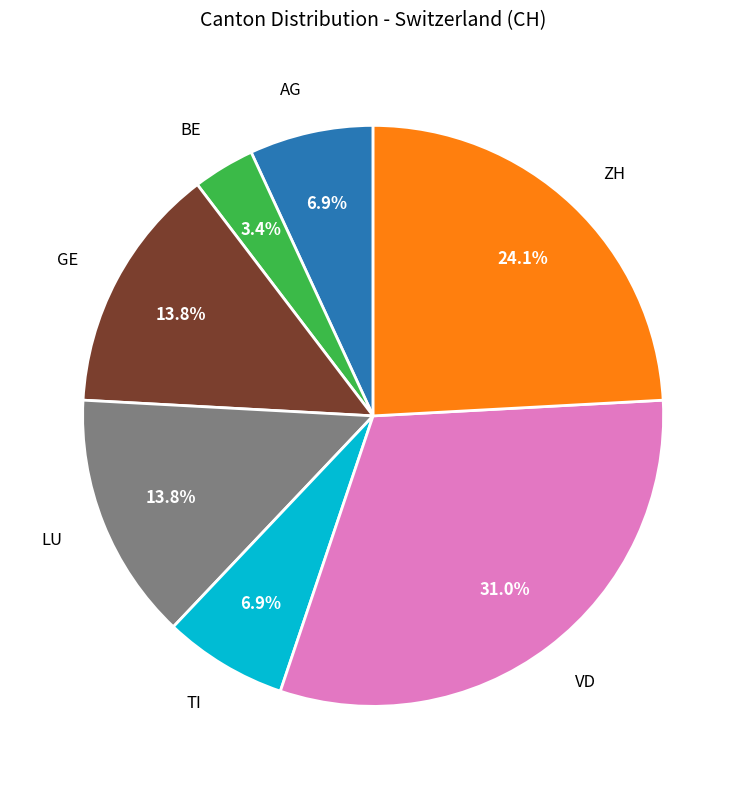

Which category has the smallest portion of the pie?

BE